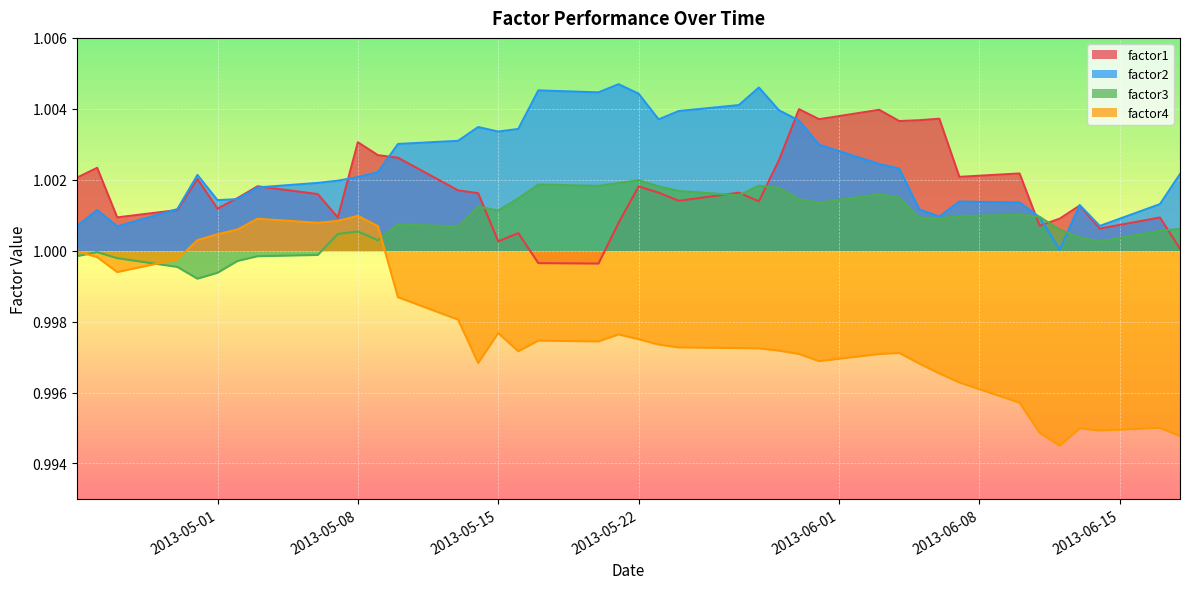

Which series has the largest range (max minus min)?

factor4